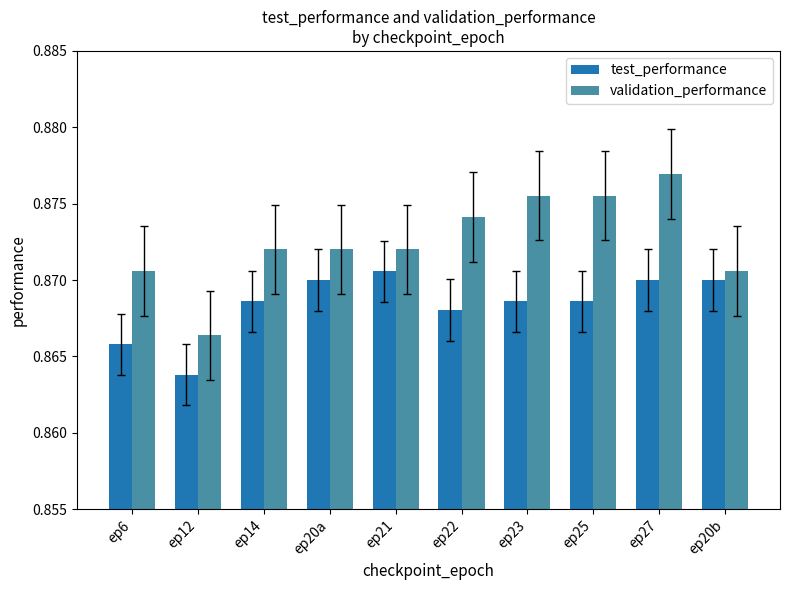

Which series has the largest range (max minus min)?

validation_performance